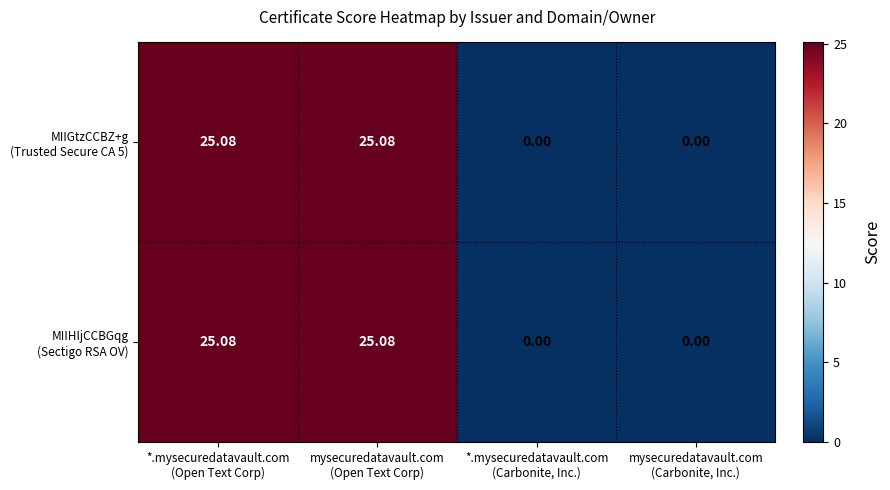

At how many categories does at least one series exceed 12?

2